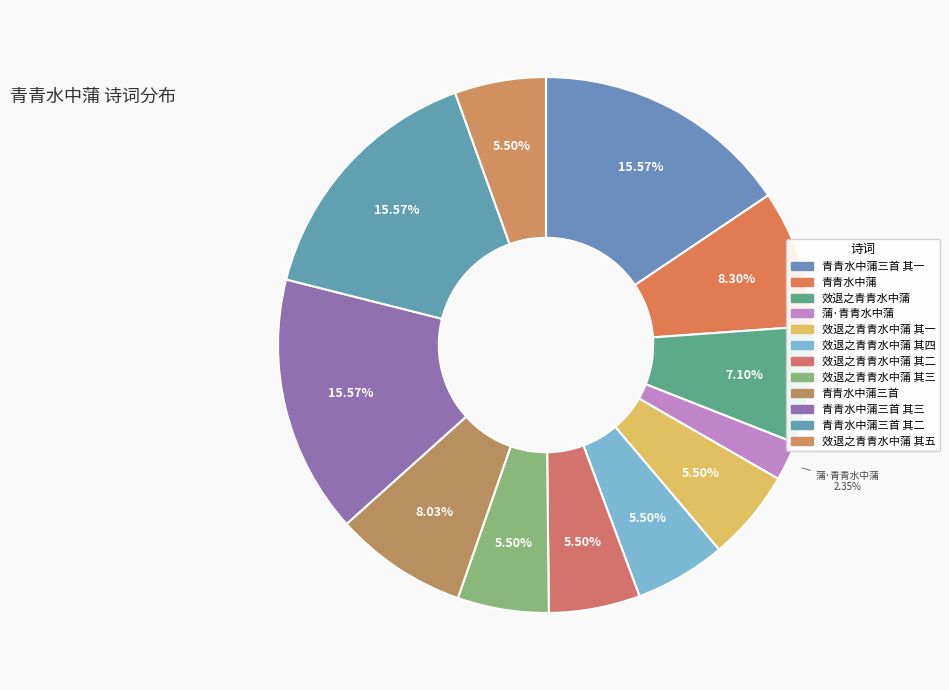

How many slices are in this pie chart?

12